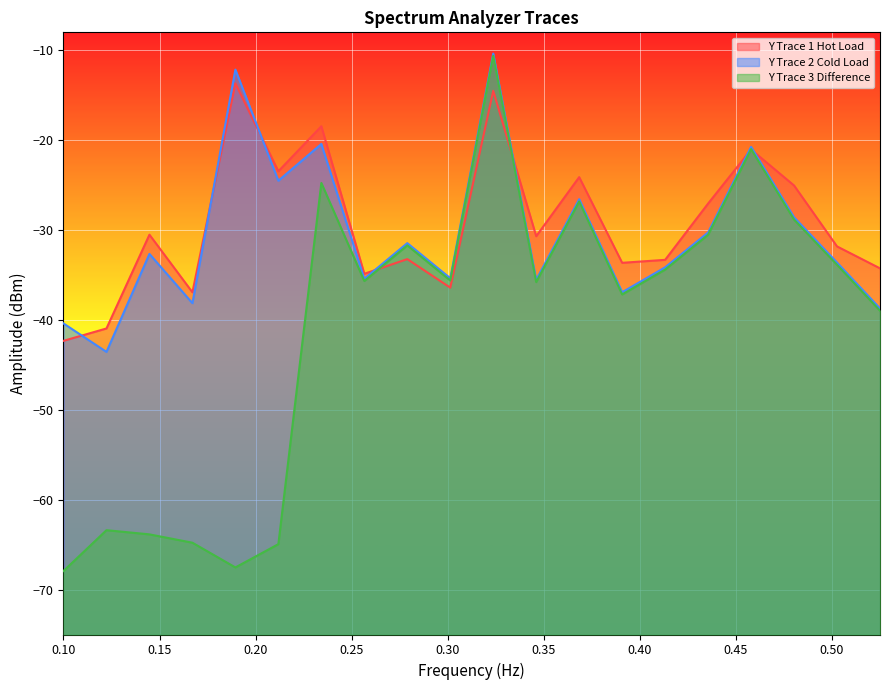

What are all the series names shown in the legend?

Y Trace 1 Hot Load, Y Trace 2 Cold Load, Y Trace 3 Difference